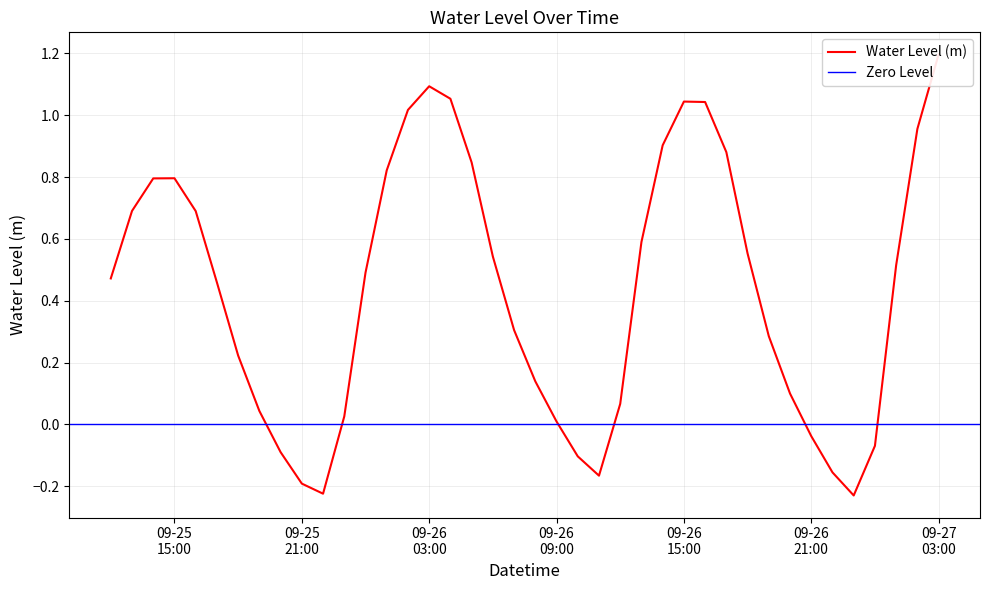

Does the chart have visible grid lines?

Yes